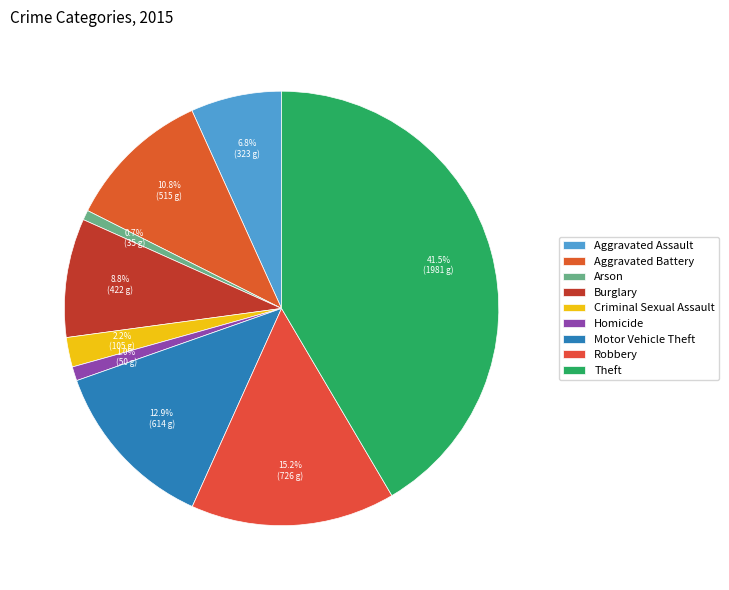

Is Arson the majority of the pie?

No